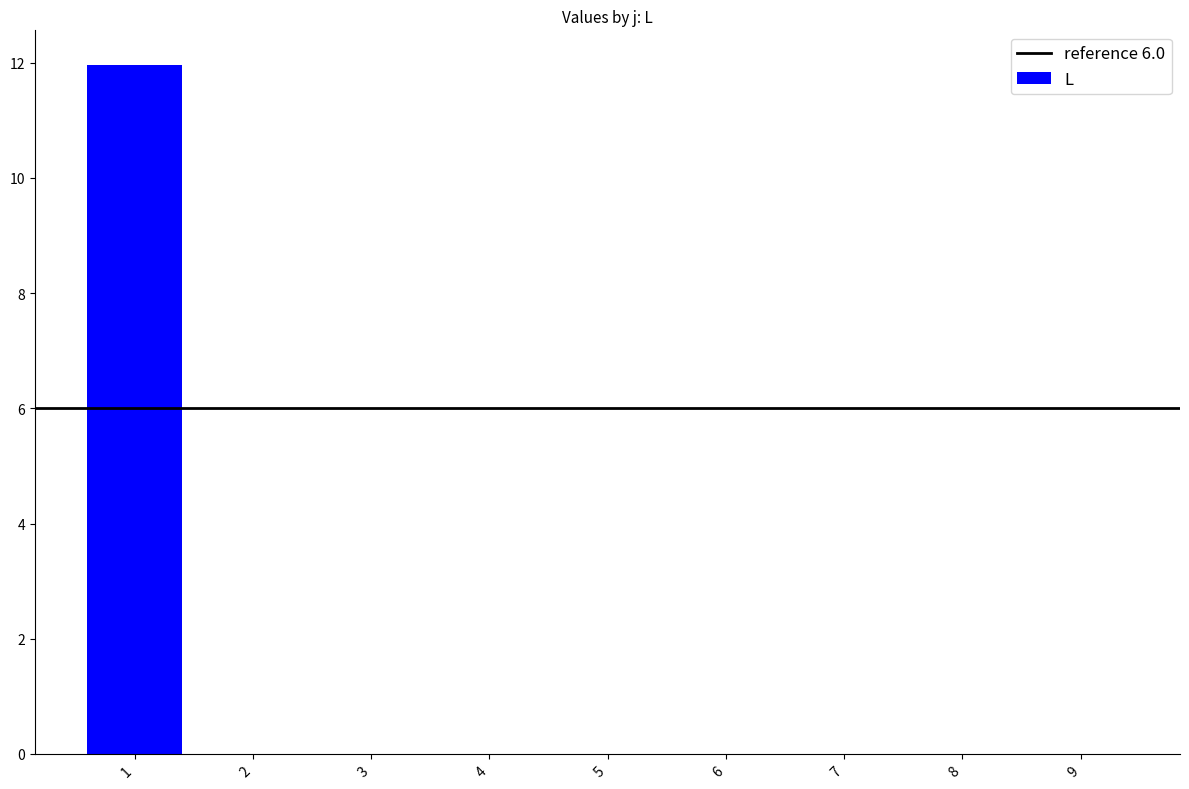

How many categories are shown in the chart?

9